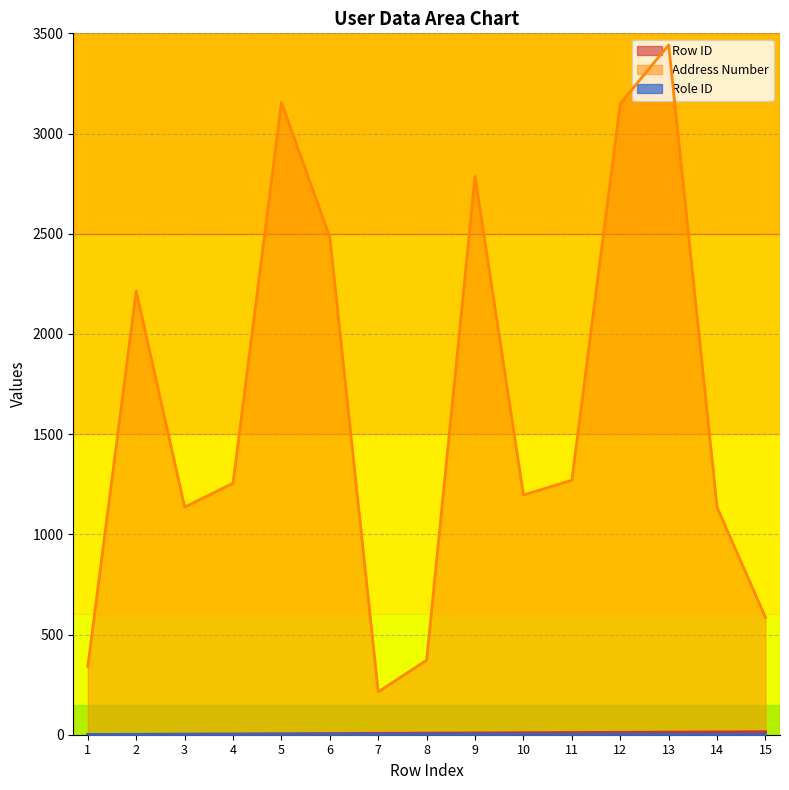

At how many categories does at least one series exceed 324?

14